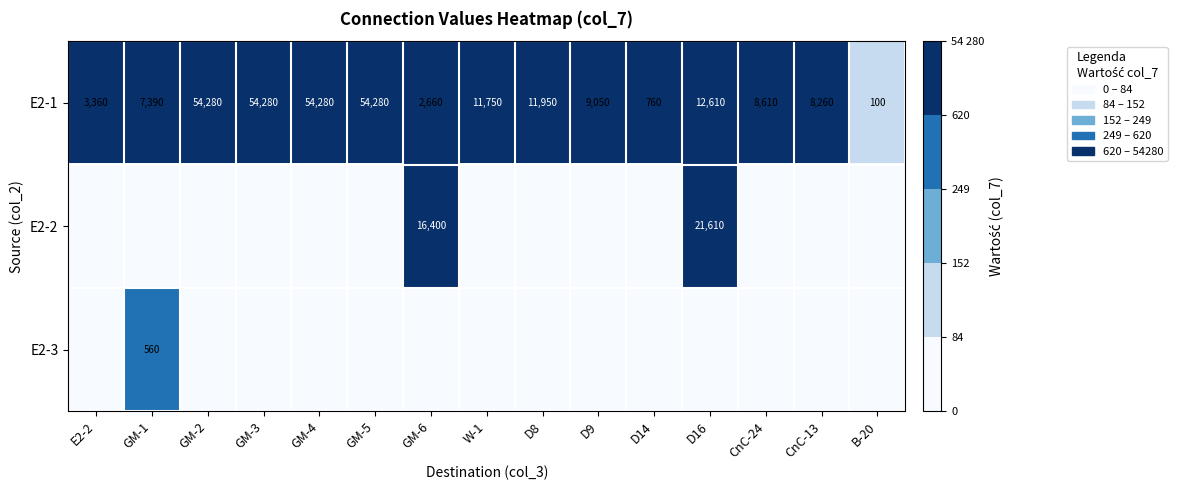

What is the difference between the E2-1 values at GM-6 and D9?

6390